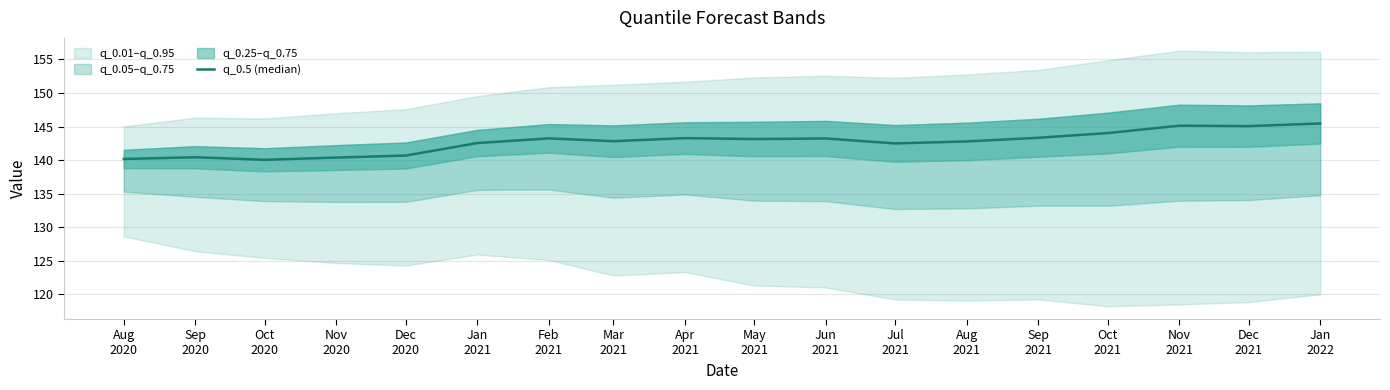

Which category has the lowest value across all series?

Oct
2020